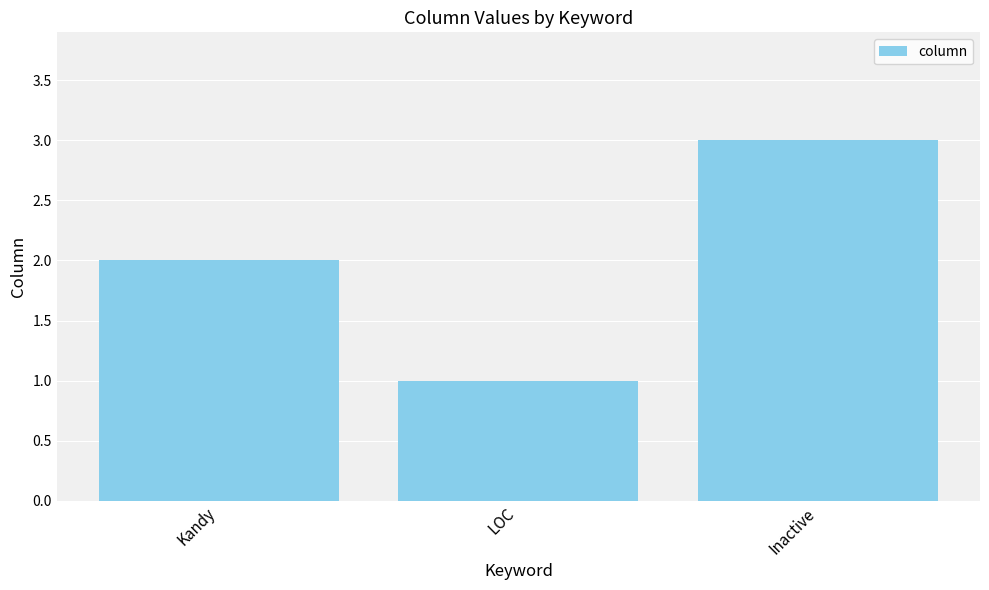

What is the ratio of the value at Kandy to the value at Inactive?

0.7